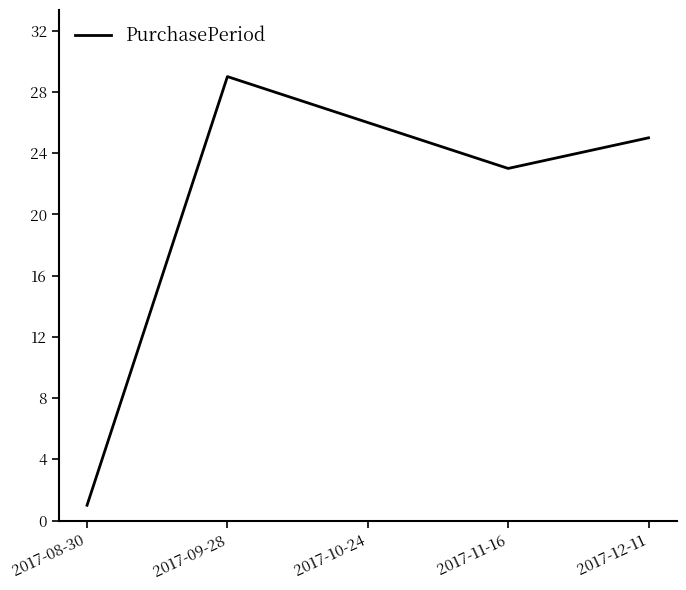

Where is the data nearest to the value 15?

2017-11-16